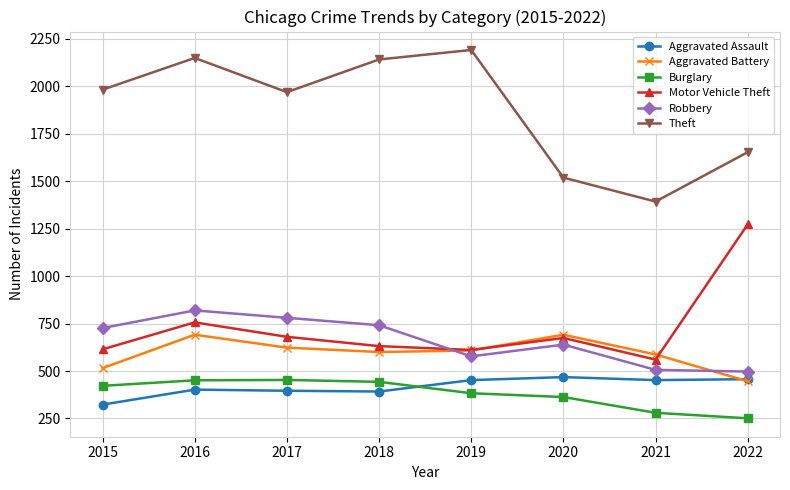

Which series ends up on top after the final intersection of Aggravated Battery and Robbery?

Robbery